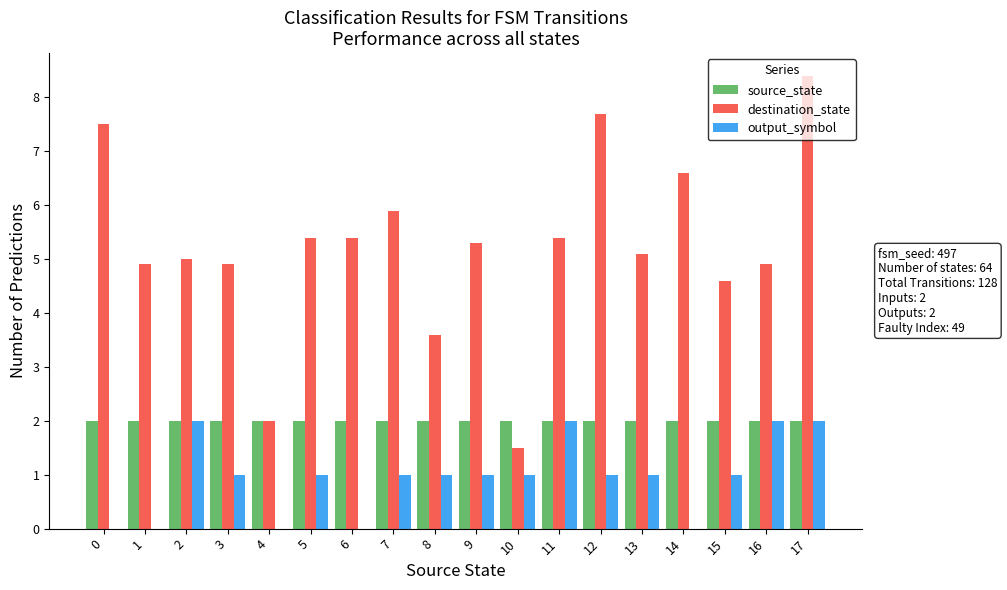

Between 4 and 6, which series saw the biggest shift?

destination_state